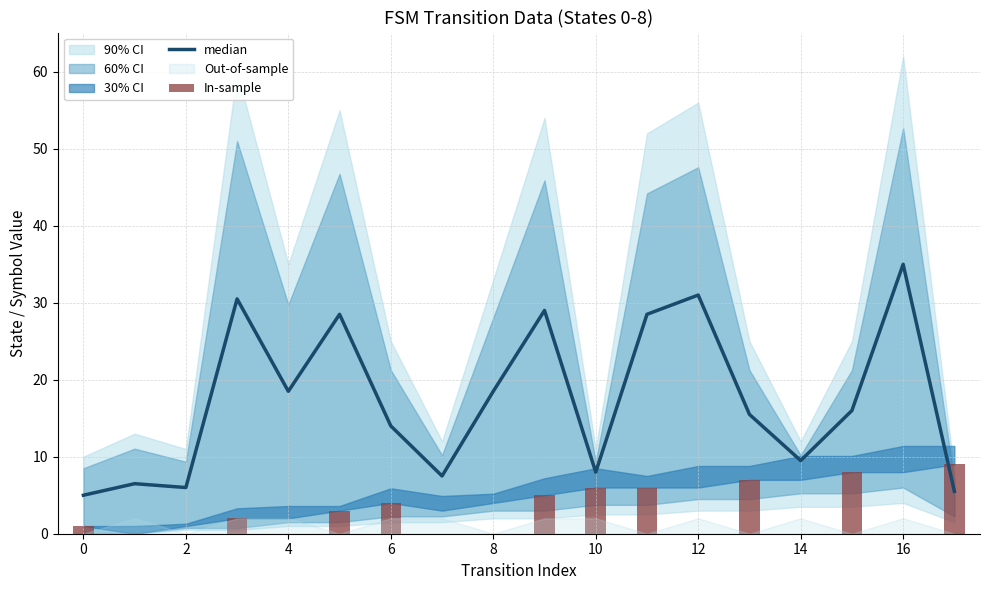

Does the chart contain stacked bars?

No